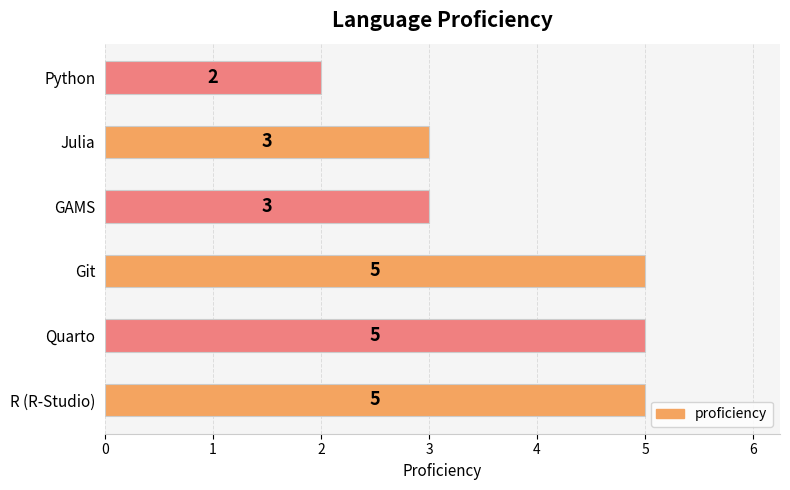

Is it true that the value at GAMS is 3?

True